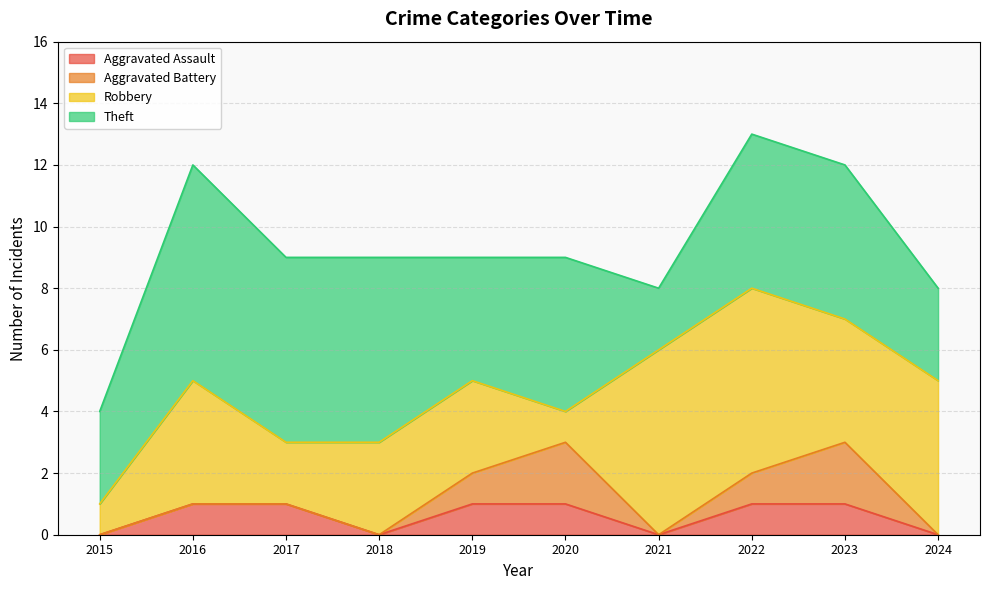

Which category has the highest value in the Aggravated Battery series?

2020